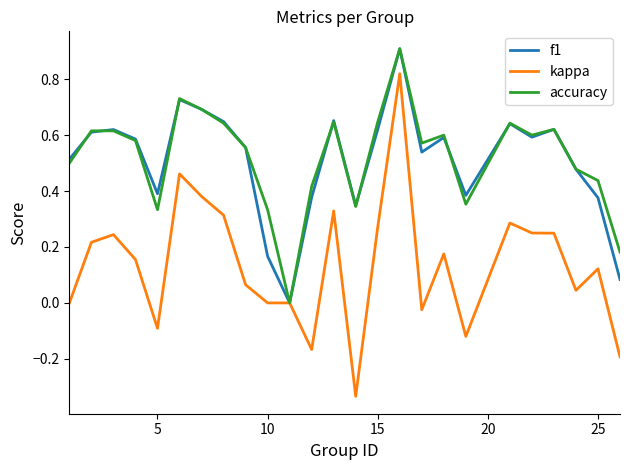

What is the greatest value displayed?

0.9